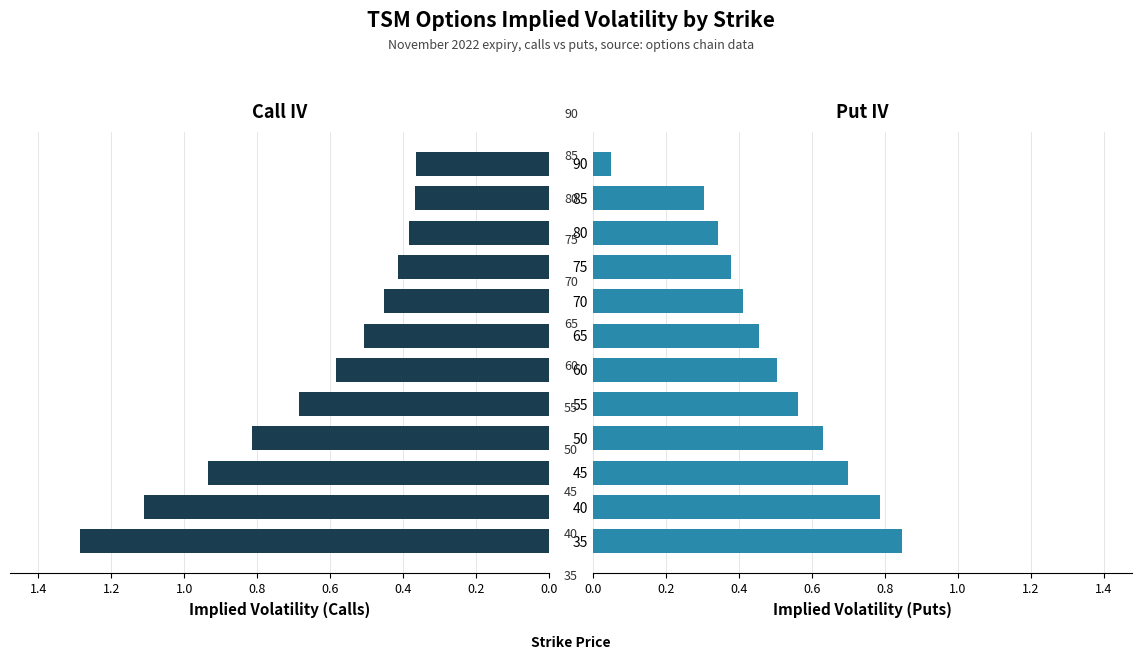

What is the difference between the maximum and minimum values in the Call IV series?

0.9